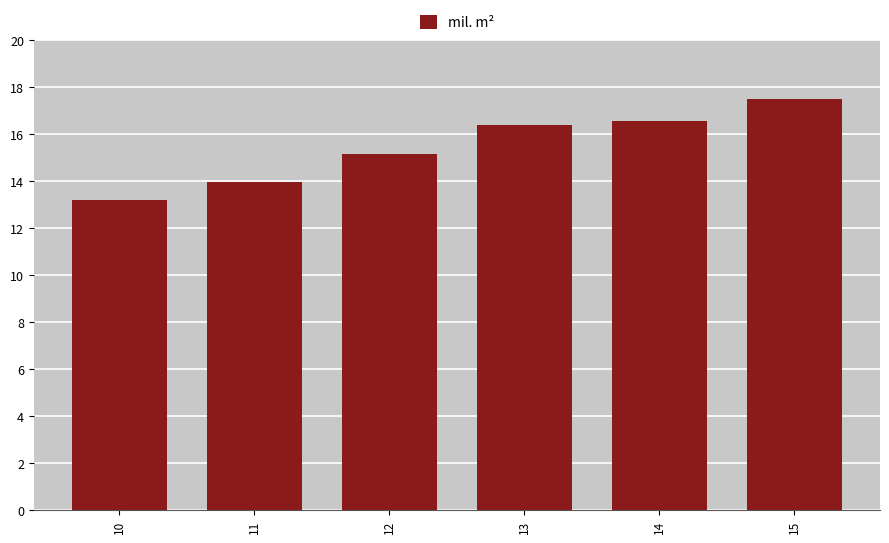

What is the change in value from 10 to 11?

+0.8